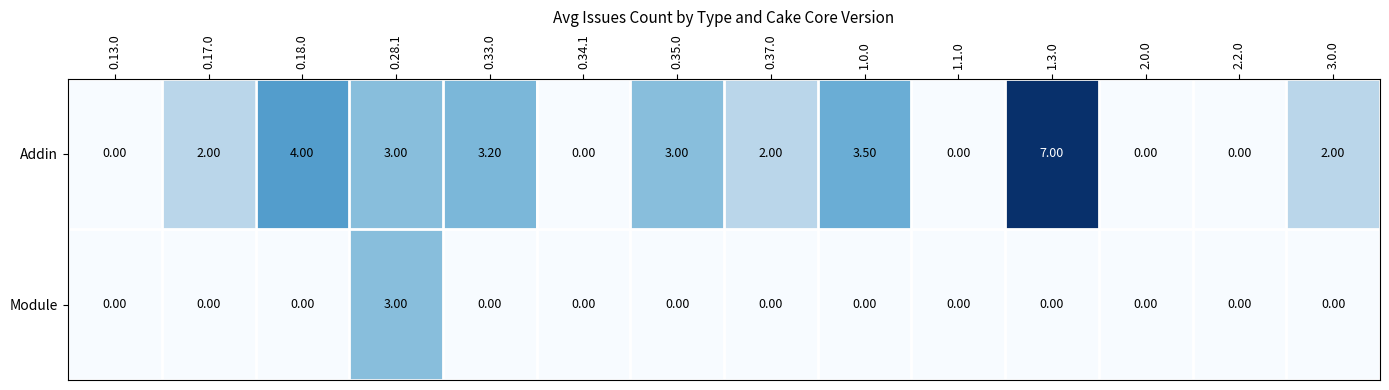

Which series has the widest spread of values?

Addin